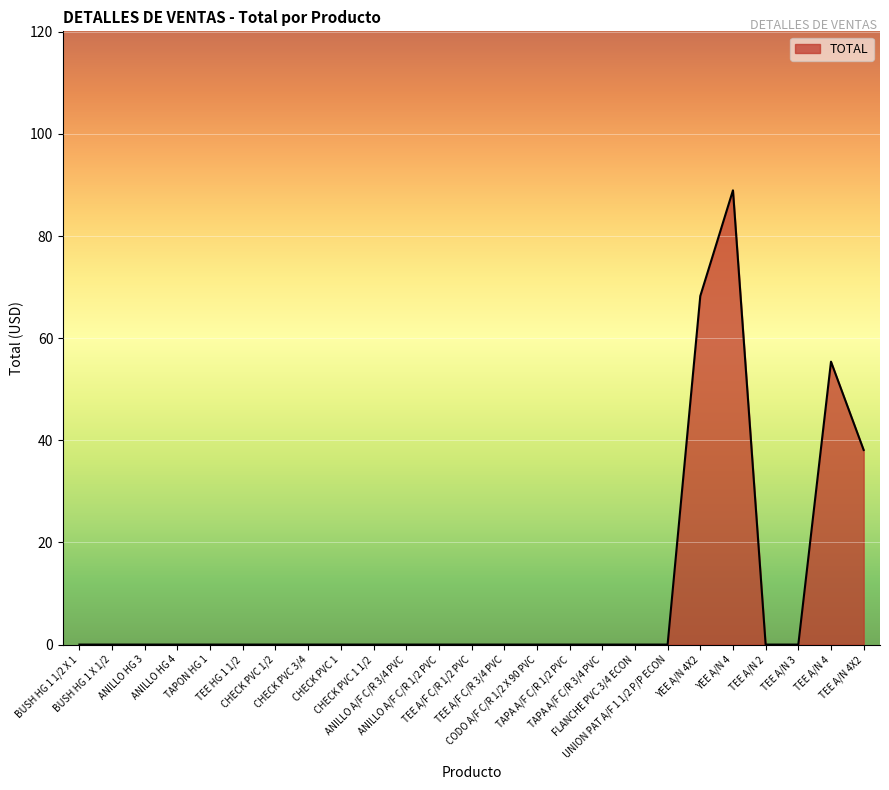

What is the maximum value shown in the chart?

89.0